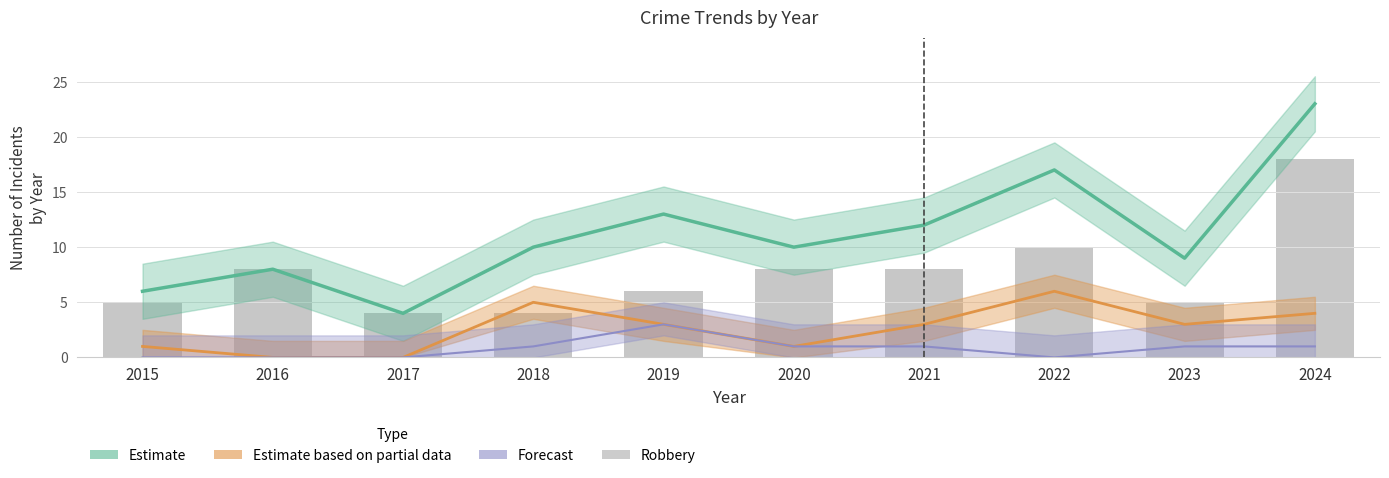

Reading left to right, list all the values displayed in this chart.

Total (Estimate): 2015=6	2016=8	2017=4	2018=10	2019=13	2020=10	2021=12	2022=17	2023=9	2024=23
Aggravated Battery (Partial): 2015=1	2016=0	2017=0	2018=5	2019=3	2020=1	2021=3	2022=6	2023=3	2024=4
Aggravated Assault (Forecast): 2015=0	2016=0	2017=0	2018=1	2019=3	2020=1	2021=1	2022=0	2023=1	2024=1
Robbery: 2015=5	2016=8	2017=4	2018=4	2019=6	2020=8	2021=8	2022=10	2023=5	2024=18